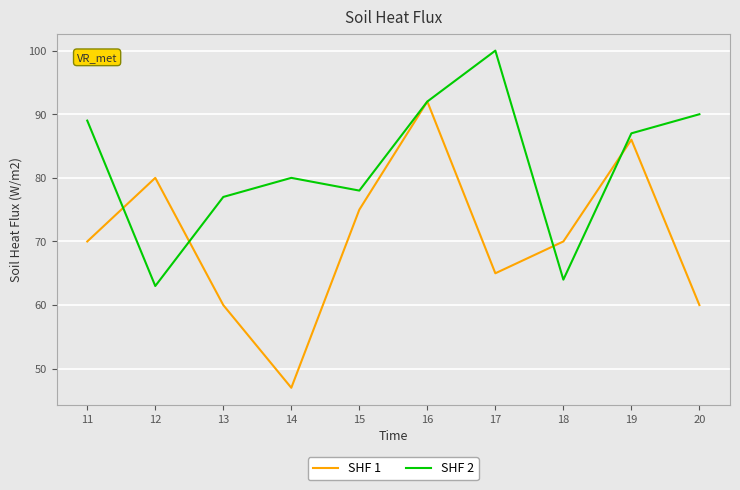

What is the difference between the maximum and second lowest values in the SHF 1 series?

32